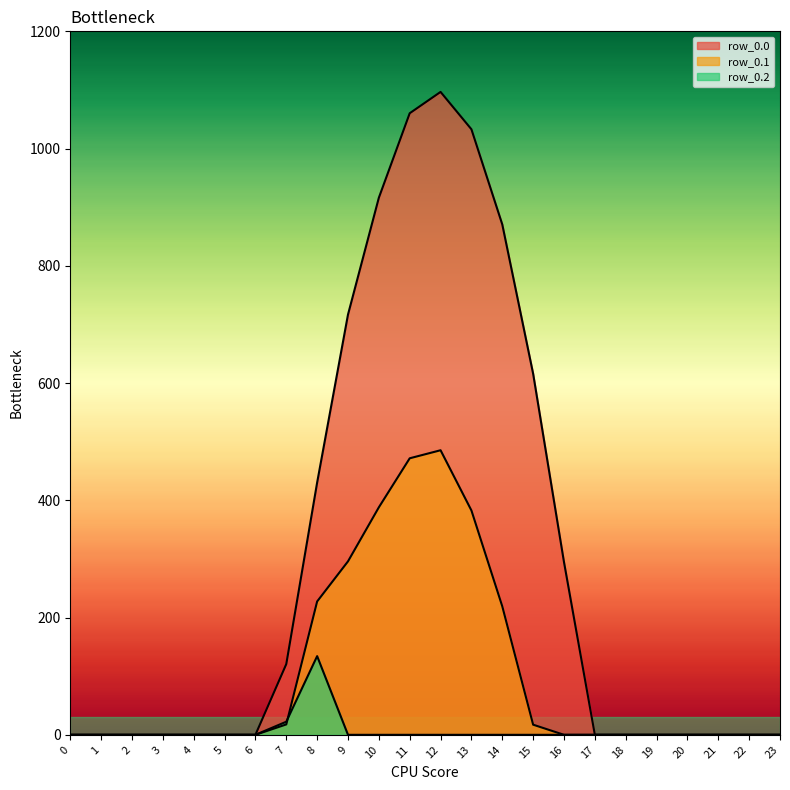

Where is the first local maximum for row_0.0?

12